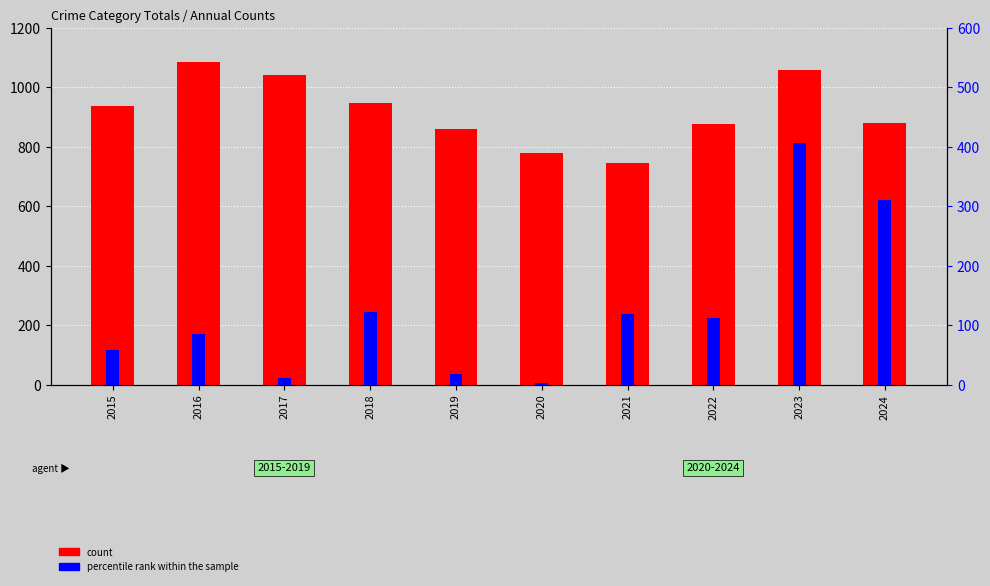

Is the value of percentile rank within the sample at 2022 greater than the value of count at 2024?

No